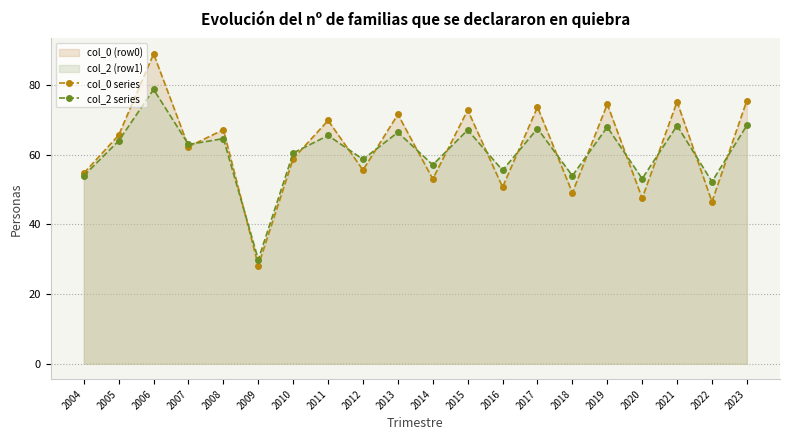

True or false: col_0 series has a value of 10.8 at 2009.

False